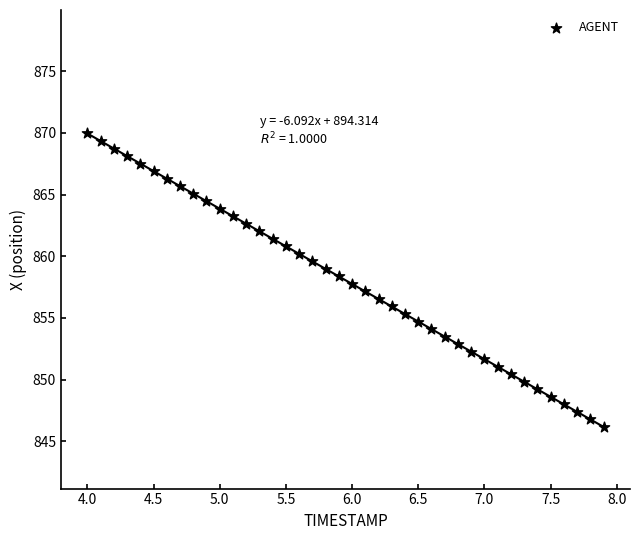

What is the range of X values (max minus min)?

3.9